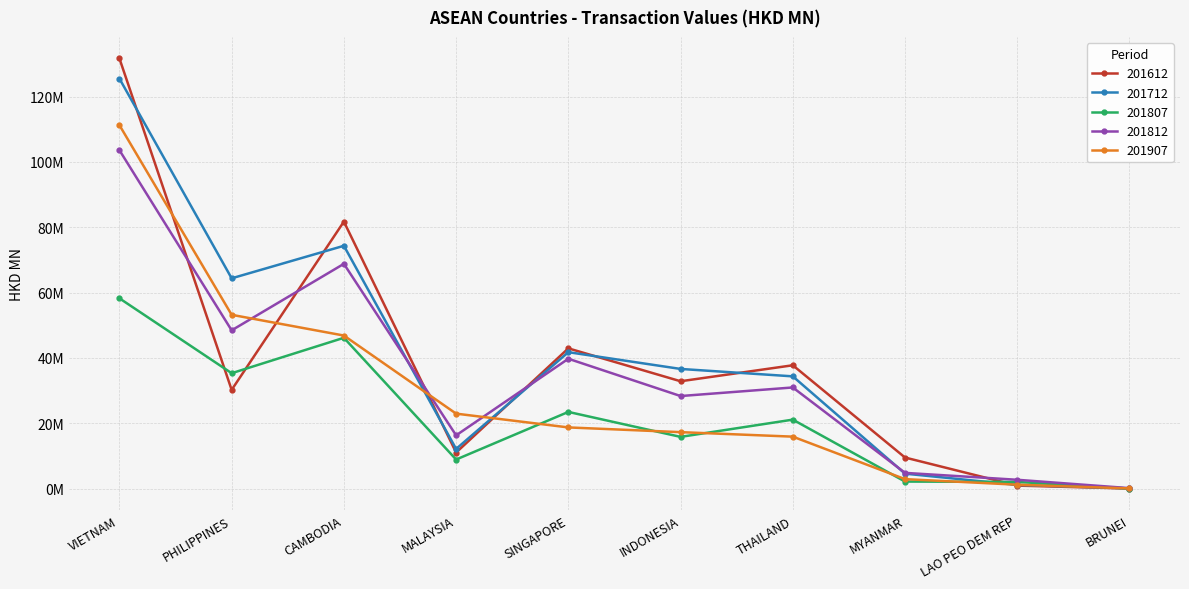

The 201807 series shows 6.3 at THAILAND. True or false?

False